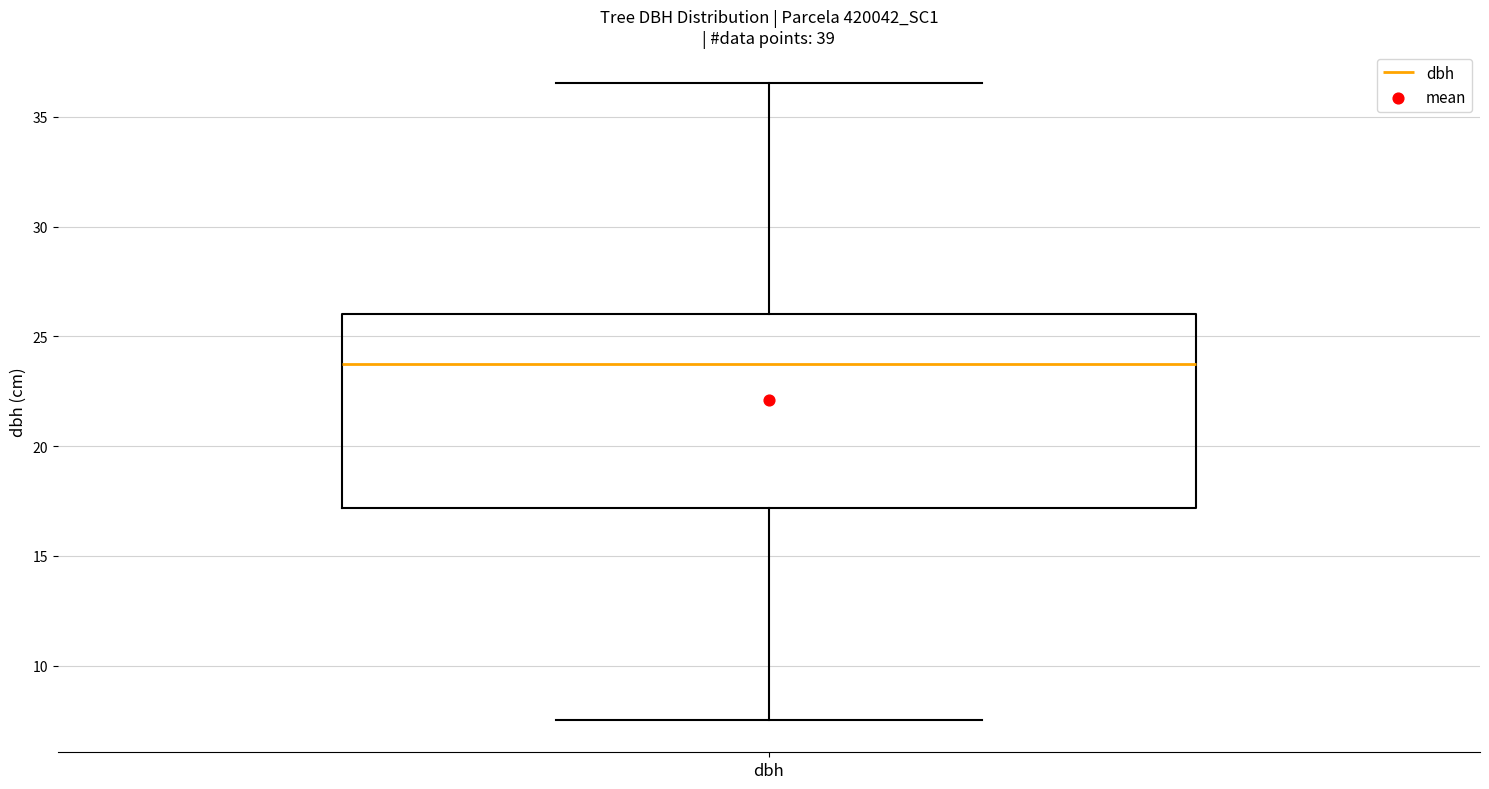

Read this box plot against the y-axis: the position of the median line, the range covered by the box, and the ends of both whiskers. The values are not printed on the chart, so give them approximately, as read against the axis.

median 24.0, box 17.0 to 26.0, whiskers 7.5 to 36.5